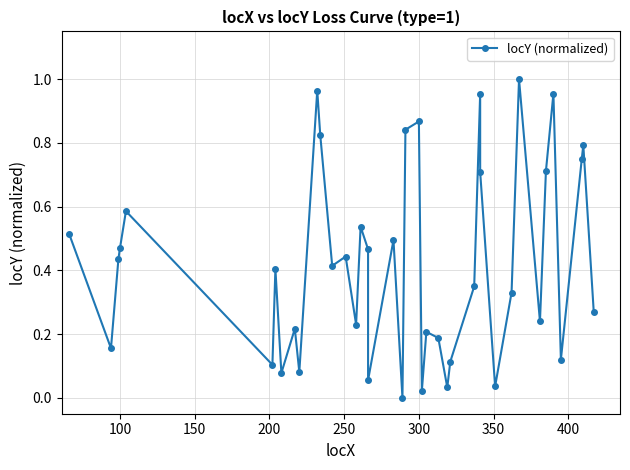

Is it true that the value at 17 is 0.1?

False